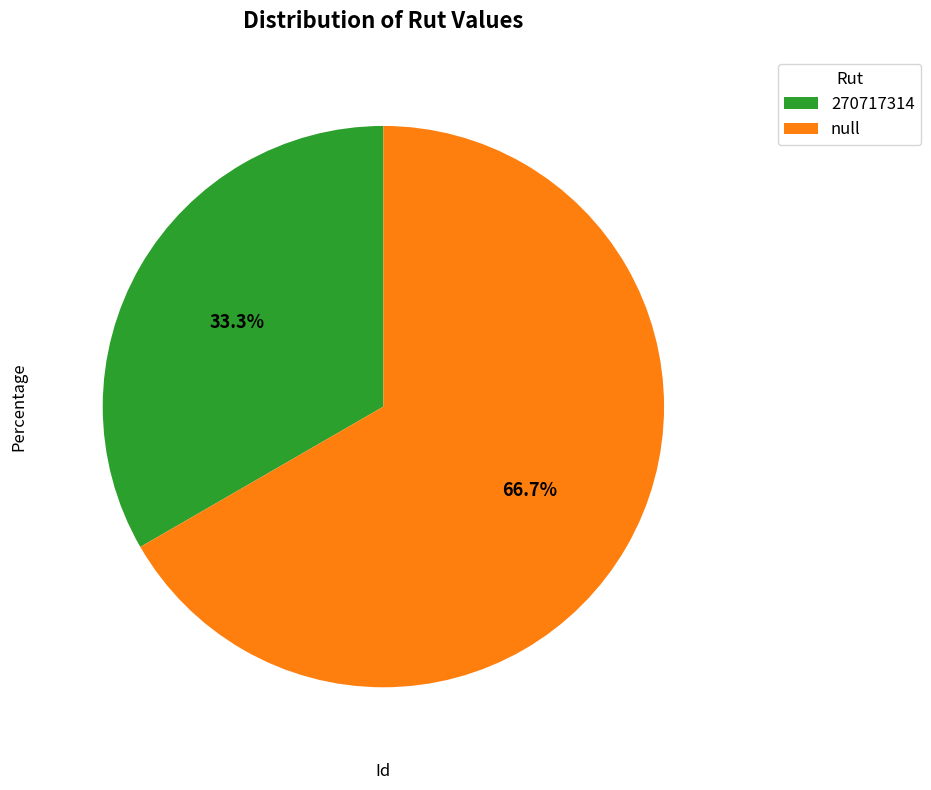

Does null account for over 50% of the chart?

Yes